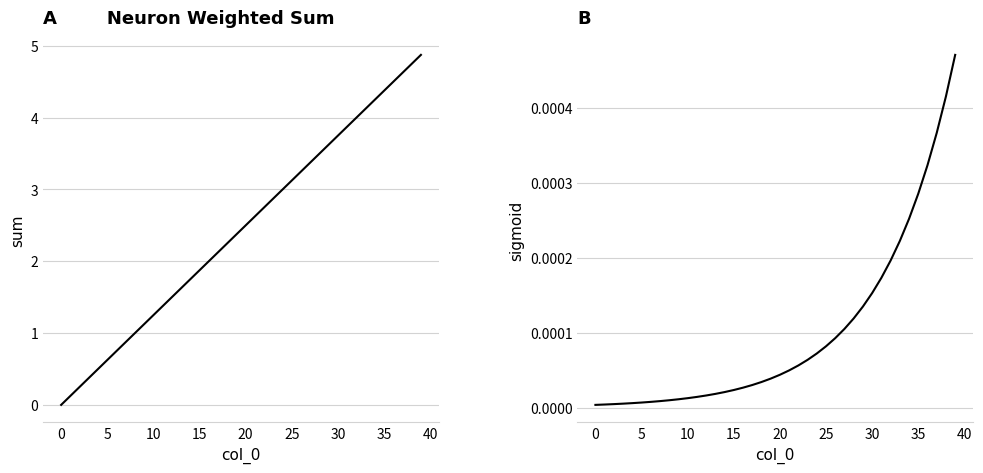

At how many categories does at least one series exceed 2?

23